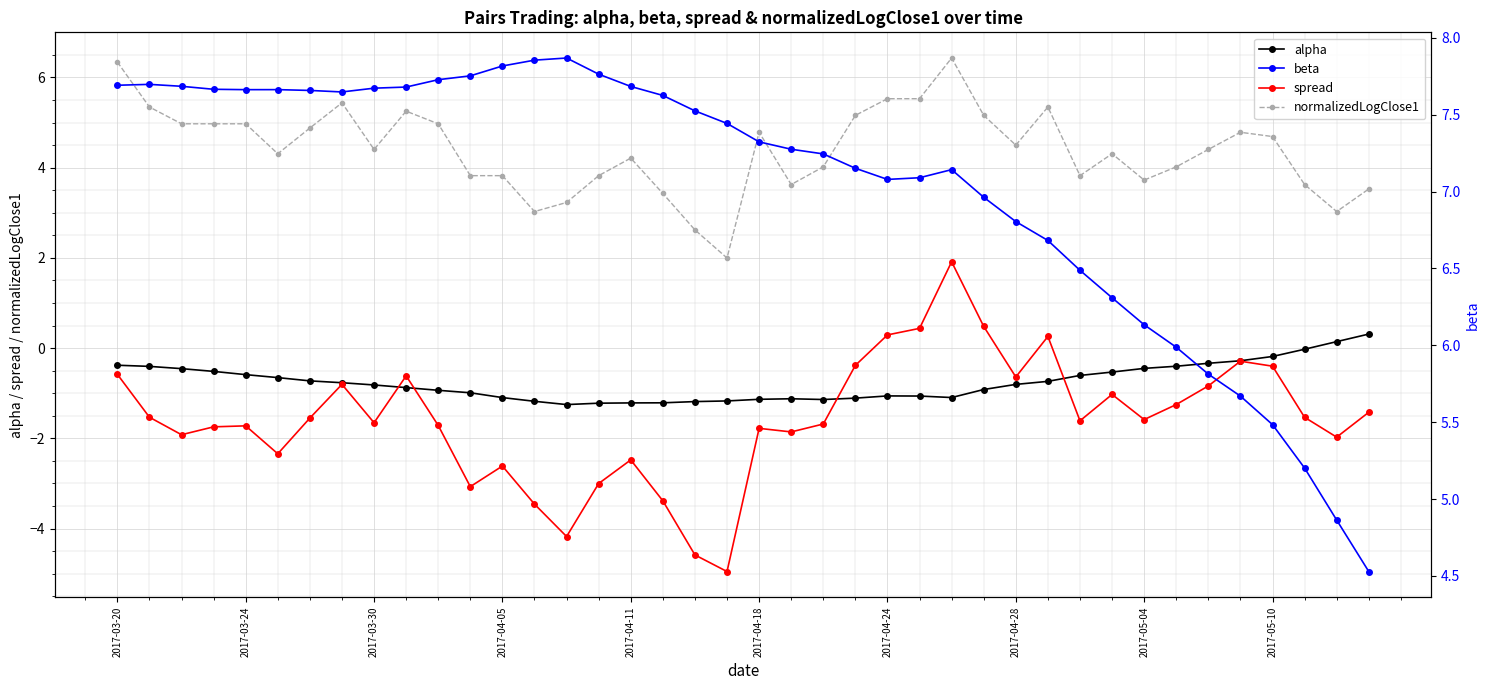

True or false: normalizedLogClose1 and spread intersect in this chart.

False